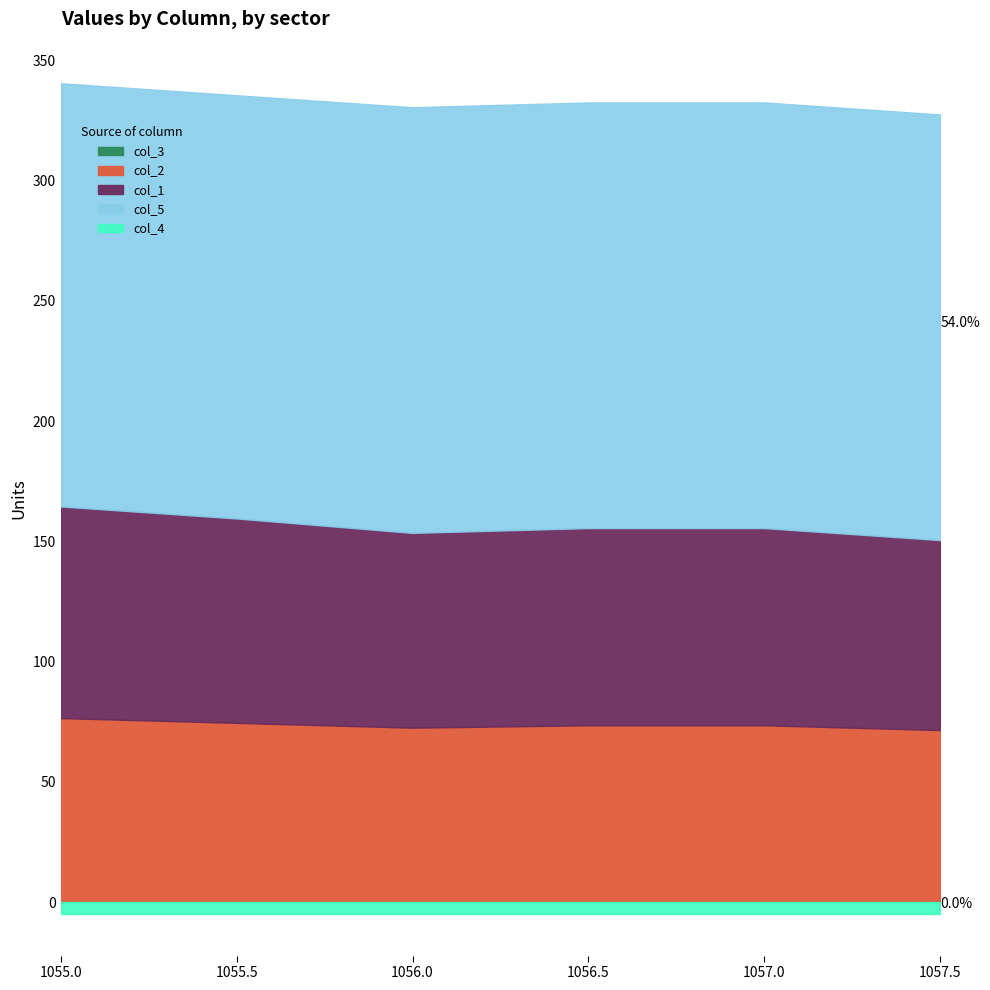

True or false: col_4 has more than 2 points higher than both neighbors.

False